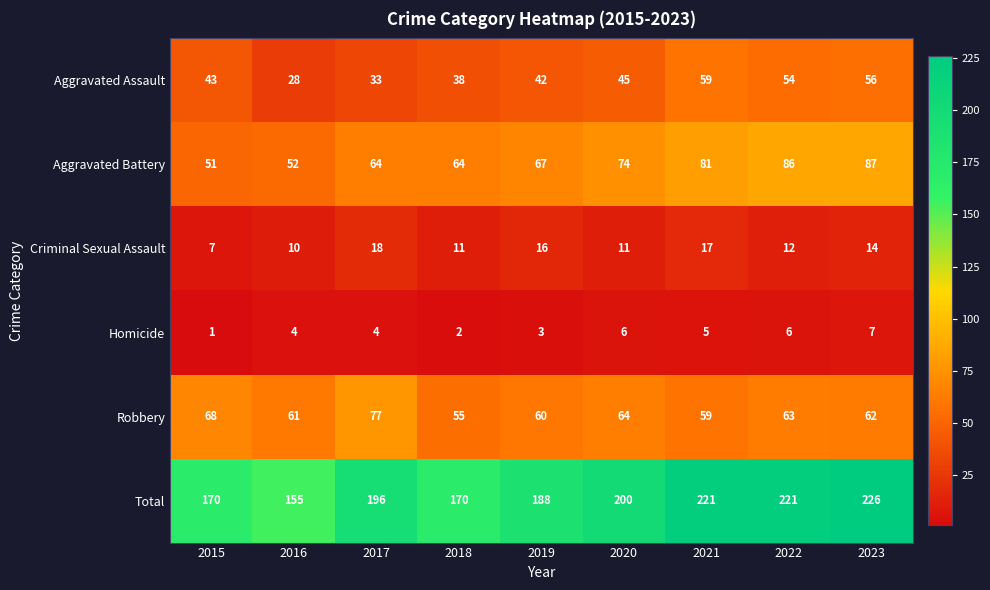

Rank the series at 2022 from highest to lowest value.

Total, Aggravated Battery, Robbery, Aggravated Assault, Criminal Sexual Assault, Homicide